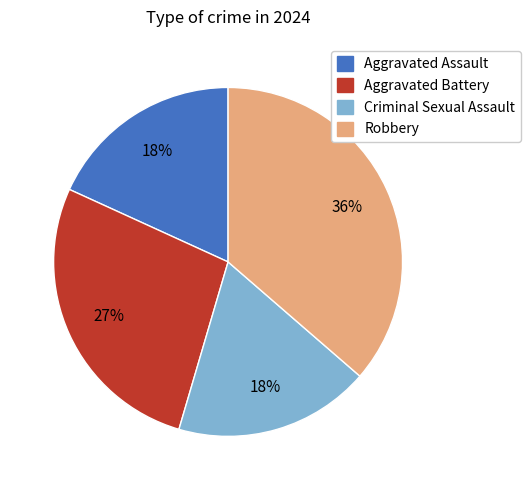

Do Criminal Sexual Assault and Aggravated Battery together represent more than half of the pie?

No